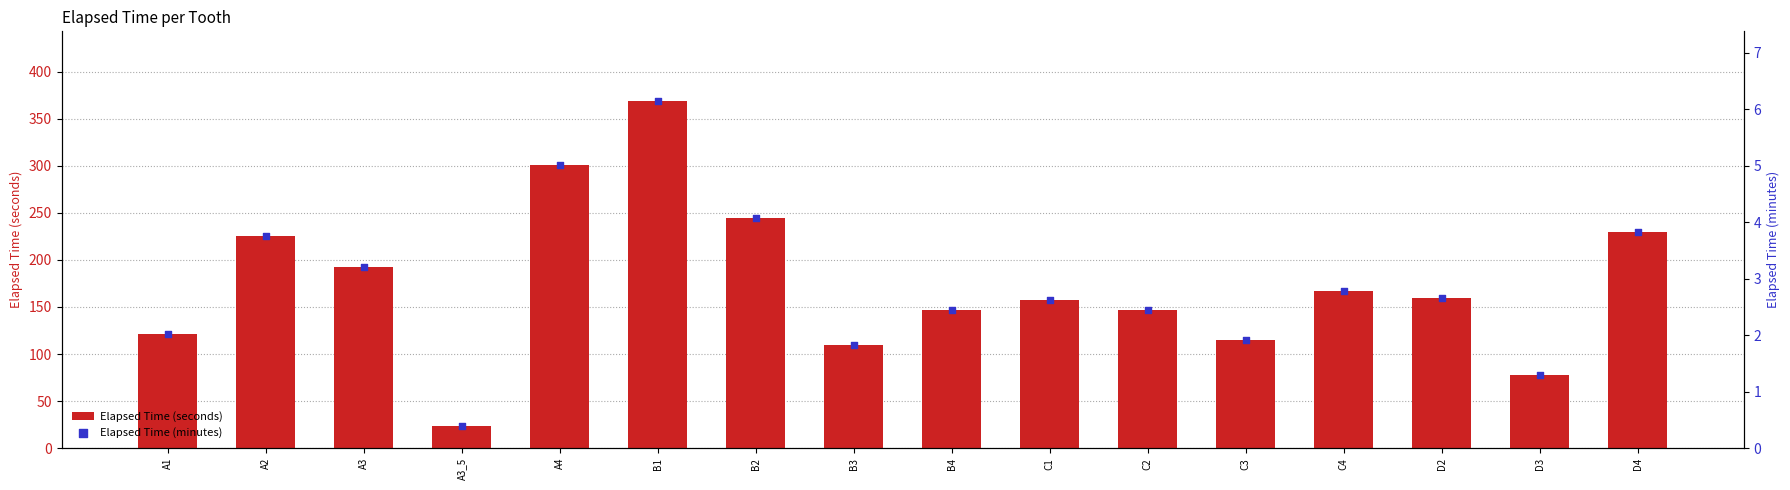

Which series has the largest total across all categories?

Elapsed Time (seconds)